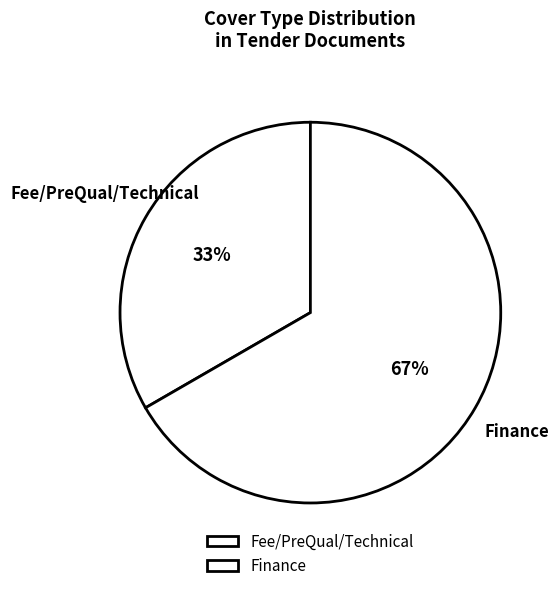

Count the number of slices in the pie.

2